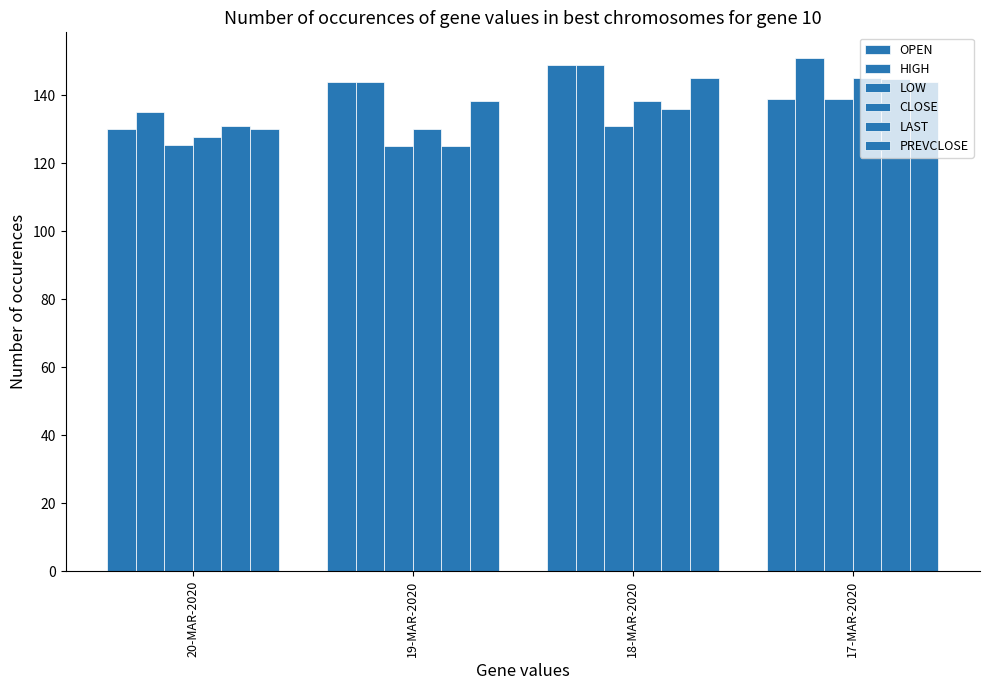

Does the chart contain any negative values?

No